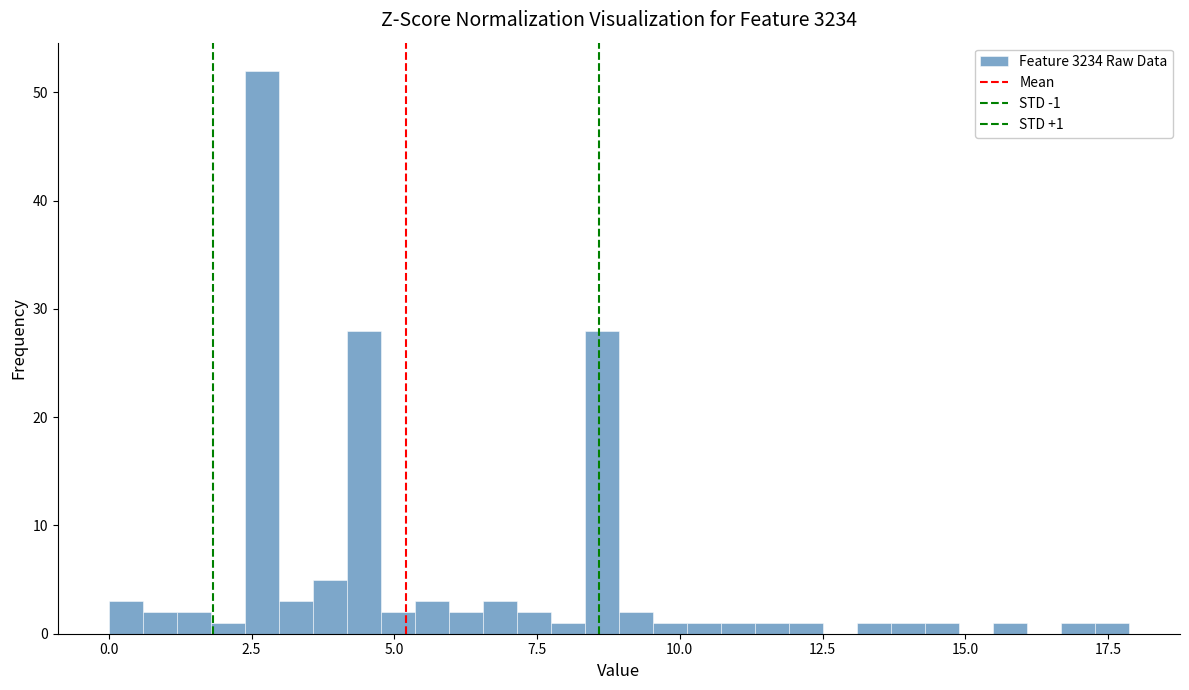

Around what value on the x-axis is the tallest bar? Give the approximate position of its centre, as read against the axis.

2.5